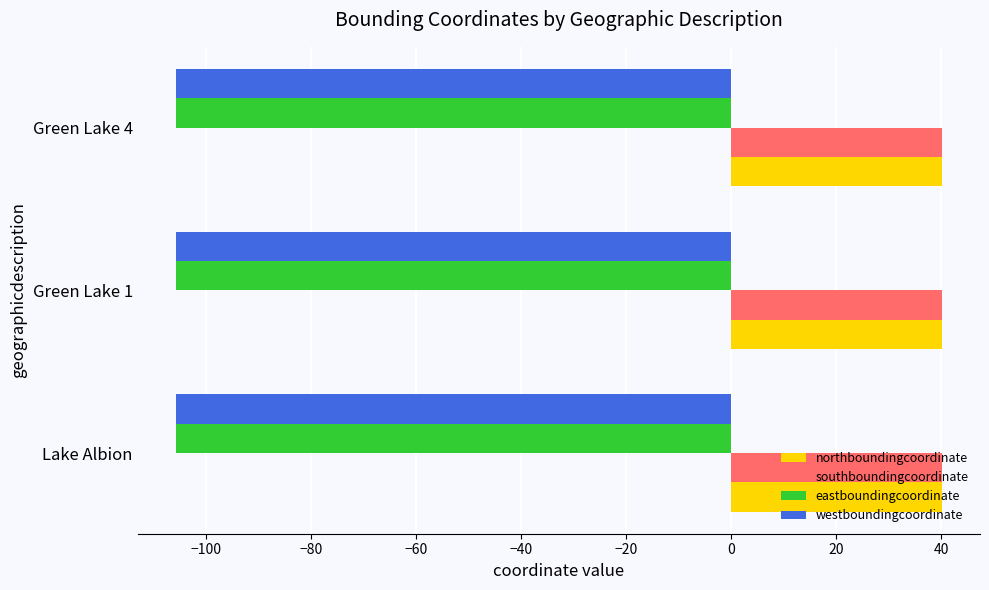

Is the value of eastboundingcoordinate at Lake Albion greater than the value of southboundingcoordinate at Green Lake 1?

No